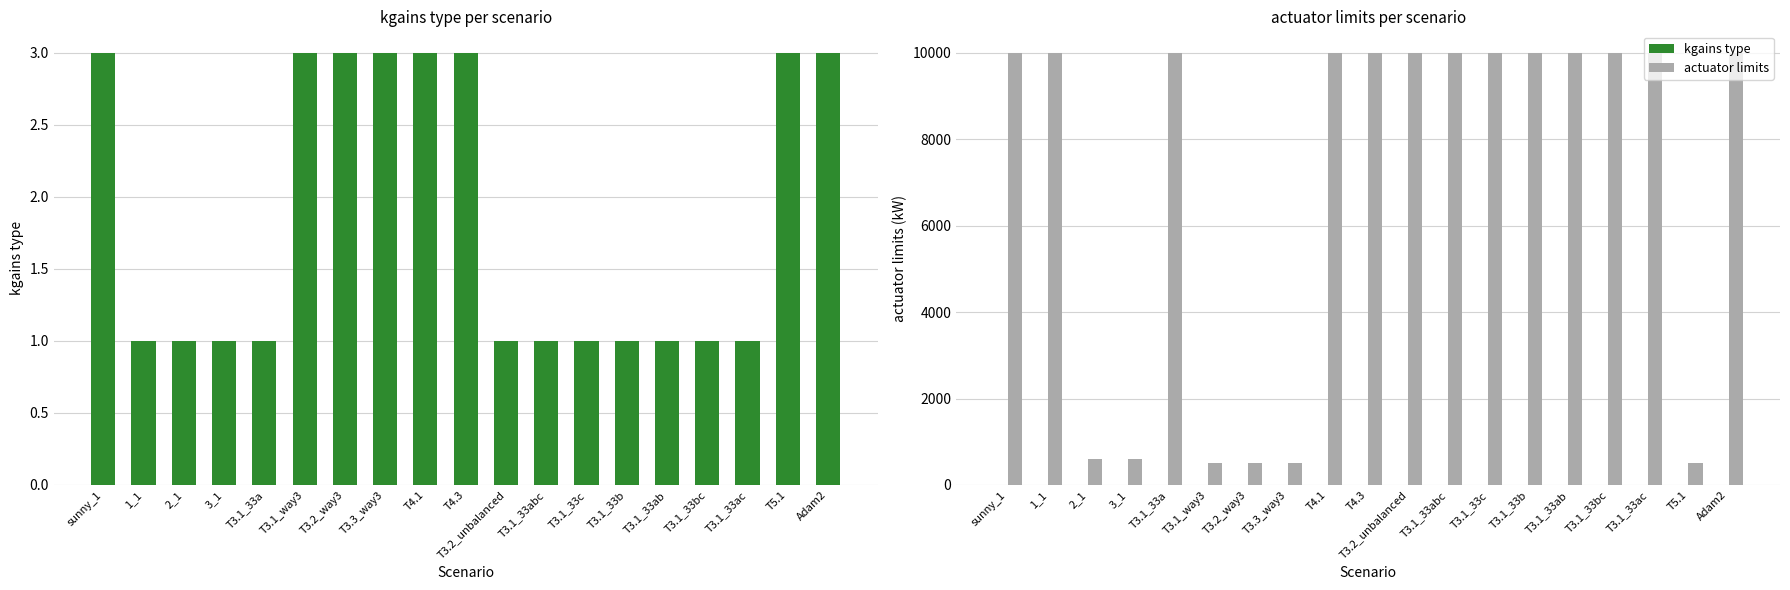

What is the difference between the kgains type values at 2_1 and T3.3_way3?

2